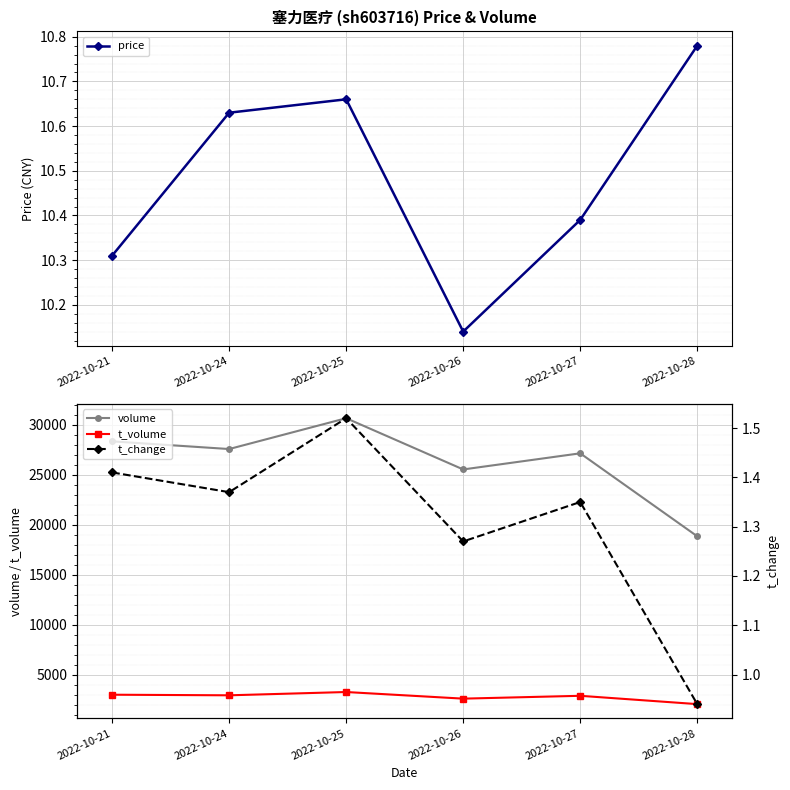

Reading left to right, list all the values displayed in this chart.

price: 2022-10-21=10.3	2022-10-24=10.6	2022-10-25=10.7	2022-10-26=10.1	2022-10-27=10.4	2022-10-28=10.8
volume: 2022-10-21=28331.0	2022-10-24=27563.0	2022-10-25=30647.0	2022-10-26=25521.0	2022-10-27=27135.0	2022-10-28=18834.0
t_volume: 2022-10-21=2981.0	2022-10-24=2921.0	2022-10-25=3250.0	2022-10-26=2588.0	2022-10-27=2872.0	2022-10-28=2040.0
t_change: 2022-10-21=1.4	2022-10-24=1.4	2022-10-25=1.5	2022-10-26=1.3	2022-10-27=1.4	2022-10-28=0.9